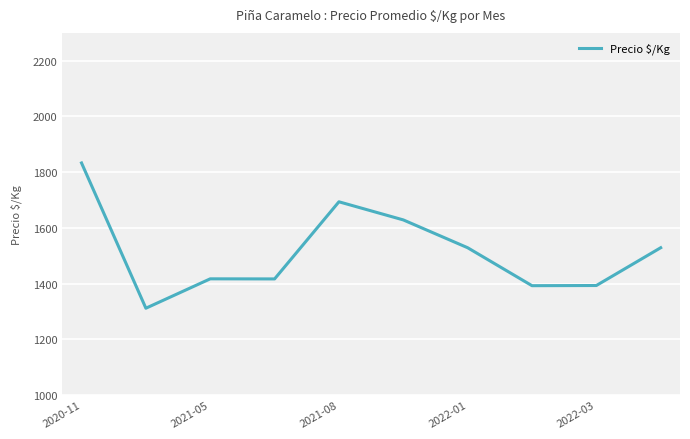

What is the greatest value displayed?

1833.0